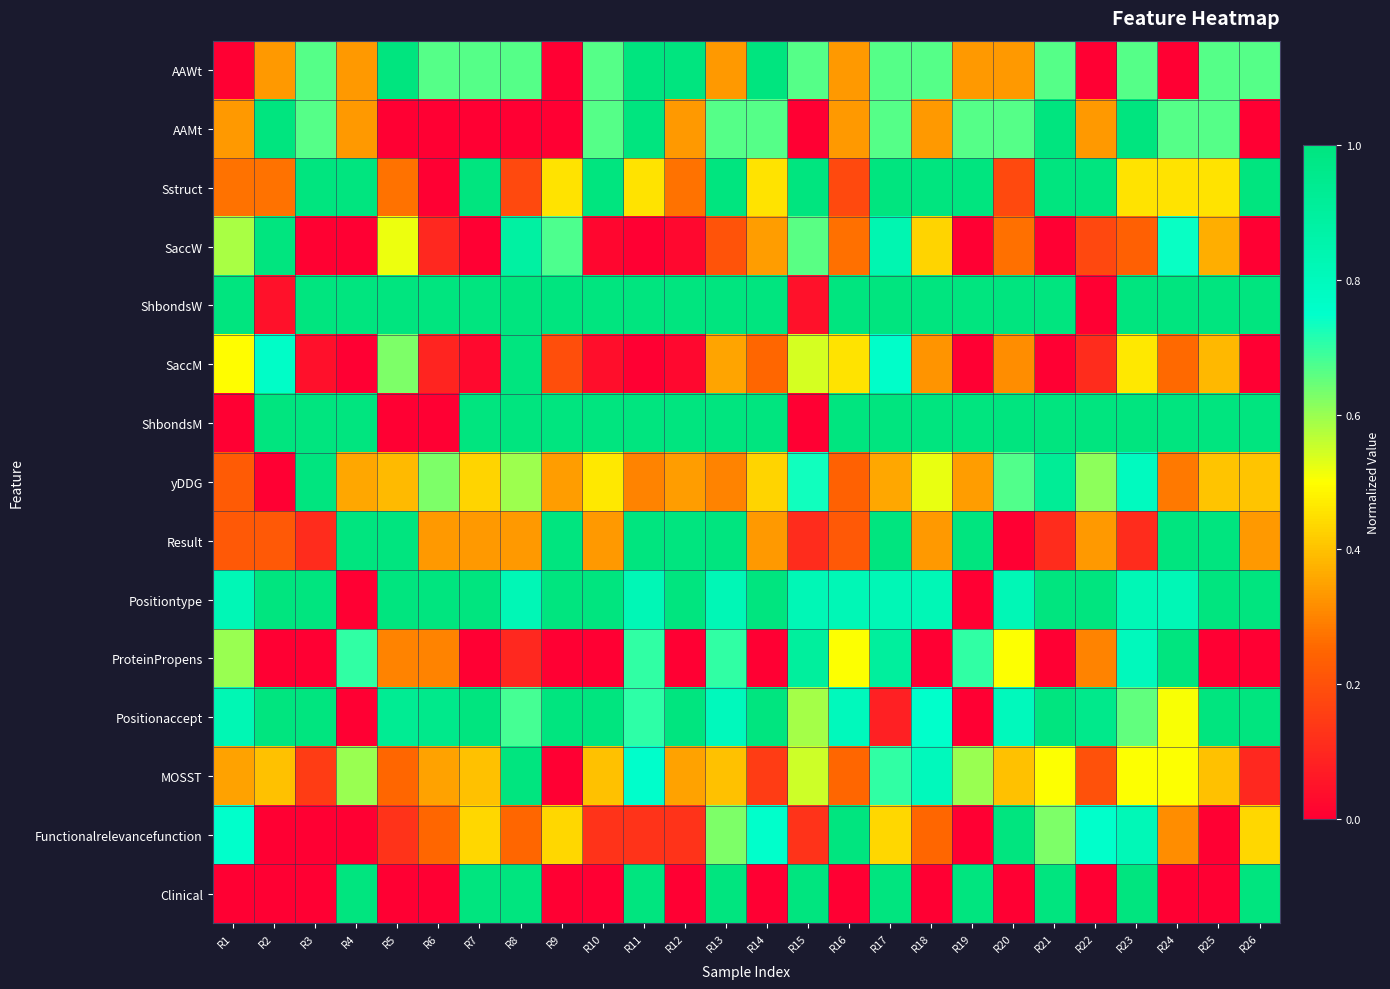

Reading left to right, extract all data points from this chart.

AAWt: R1=0.0	R2=0.3	R3=0.7	R4=0.3	R5=1.0	R6=0.7	R7=0.7	R8=0.7	R9=0.0	R10=0.7	R11=1.0	R12=1.0	R13=0.3	R14=1.0	R15=0.7	R16=0.3	R17=0.7	R18=0.7	R19=0.3	R20=0.3	R21=0.7	R22=0.0	R23=0.7	R24=0.0	R25=0.7	R26=0.7
AAMt: R1=0.3	R2=1.0	R3=0.7	R4=0.3	R5=0.0	R6=0.0	R7=0.0	R8=0.0	R9=0.0	R10=0.7	R11=1.0	R12=0.3	R13=0.7	R14=0.7	R15=0.0	R16=0.3	R17=0.7	R18=0.3	R19=0.7	R20=0.7	R21=1.0	R22=0.3	R23=1.0	R24=0.7	R25=0.7	R26=0.0
Sstruct: R1=0.3	R2=0.3	R3=1.0	R4=1.0	R5=0.3	R6=0.0	R7=1.0	R8=0.2	R9=0.5	R10=1.0	R11=0.5	R12=0.3	R13=1.0	R14=0.5	R15=1.0	R16=0.2	R17=1.0	R18=1.0	R19=1.0	R20=0.2	R21=1.0	R22=1.0	R23=0.5	R24=0.5	R25=0.5	R26=1.0
SaccW: R1=0.6	R2=1.0	R3=0.0	R4=0.0	R5=0.5	R6=0.1	R7=0.0	R8=0.9	R9=0.7	R10=0.0	R11=0.0	R12=0.0	R13=0.2	R14=0.3	R15=0.7	R16=0.3	R17=0.8	R18=0.4	R19=0.0	R20=0.3	R21=0.0	R22=0.2	R23=0.2	R24=0.7	R25=0.4	R26=0.0
ShbondsW: R1=1.0	R2=0.0	R3=1.0	R4=1.0	R5=1.0	R6=1.0	R7=1.0	R8=1.0	R9=1.0	R10=1.0	R11=1.0	R12=1.0	R13=1.0	R14=1.0	R15=0.0	R16=1.0	R17=1.0	R18=1.0	R19=1.0	R20=1.0	R21=1.0	R22=0.0	R23=1.0	R24=1.0	R25=1.0	R26=1.0
SaccM: R1=0.5	R2=0.8	R3=0.0	R4=0.0	R5=0.6	R6=0.1	R7=0.0	R8=1.0	R9=0.2	R10=0.0	R11=0.0	R12=0.0	R13=0.4	R14=0.3	R15=0.5	R16=0.5	R17=0.8	R18=0.3	R19=0.0	R20=0.3	R21=0.0	R22=0.1	R23=0.5	R24=0.3	R25=0.4	R26=0.0
ShbondsM: R1=0.0	R2=1.0	R3=1.0	R4=1.0	R5=0.0	R6=0.0	R7=1.0	R8=1.0	R9=1.0	R10=1.0	R11=1.0	R12=1.0	R13=1.0	R14=1.0	R15=0.0	R16=1.0	R17=1.0	R18=1.0	R19=1.0	R20=1.0	R21=1.0	R22=1.0	R23=1.0	R24=1.0	R25=1.0	R26=1.0
yDDG: R1=0.2	R2=0.0	R3=1.0	R4=0.4	R5=0.4	R6=0.6	R7=0.4	R8=0.6	R9=0.3	R10=0.5	R11=0.3	R12=0.3	R13=0.3	R14=0.4	R15=0.7	R16=0.2	R17=0.4	R18=0.5	R19=0.3	R20=0.7	R21=0.9	R22=0.6	R23=0.8	R24=0.3	R25=0.4	R26=0.4
Result: R1=0.2	R2=0.2	R3=0.1	R4=1.0	R5=1.0	R6=0.3	R7=0.3	R8=0.3	R9=1.0	R10=0.3	R11=1.0	R12=1.0	R13=1.0	R14=0.3	R15=0.1	R16=0.2	R17=1.0	R18=0.3	R19=1.0	R20=0.0	R21=0.1	R22=0.3	R23=0.1	R24=1.0	R25=1.0	R26=0.3
Positiontype: R1=0.8	R2=1.0	R3=1.0	R4=0.0	R5=1.0	R6=1.0	R7=1.0	R8=0.8	R9=1.0	R10=1.0	R11=0.8	R12=1.0	R13=0.8	R14=1.0	R15=0.8	R16=0.8	R17=0.8	R18=0.8	R19=0.0	R20=0.8	R21=1.0	R22=1.0	R23=0.8	R24=0.8	R25=1.0	R26=1.0
ProteinPropens: R1=0.6	R2=0.0	R3=0.0	R4=0.7	R5=0.3	R6=0.3	R7=0.0	R8=0.1	R9=0.0	R10=0.0	R11=0.7	R12=0.0	R13=0.7	R14=0.0	R15=0.9	R16=0.5	R17=0.9	R18=0.0	R19=0.7	R20=0.5	R21=0.0	R22=0.3	R23=0.8	R24=1.0	R25=0.0	R26=0.0
Positionaccept: R1=0.8	R2=1.0	R3=1.0	R4=0.0	R5=0.9	R6=1.0	R7=1.0	R8=0.7	R9=1.0	R10=1.0	R11=0.7	R12=1.0	R13=0.8	R14=1.0	R15=0.6	R16=0.8	R17=0.1	R18=0.7	R19=0.0	R20=0.8	R21=1.0	R22=1.0	R23=0.7	R24=0.5	R25=1.0	R26=1.0
MOSST: R1=0.4	R2=0.4	R3=0.2	R4=0.6	R5=0.2	R6=0.4	R7=0.4	R8=1.0	R9=0.0	R10=0.4	R11=0.8	R12=0.4	R13=0.4	R14=0.2	R15=0.6	R16=0.2	R17=0.7	R18=0.8	R19=0.6	R20=0.4	R21=0.5	R22=0.2	R23=0.5	R24=0.5	R25=0.4	R26=0.1
Functionalrelevancefunction: R1=0.7	R2=0.0	R3=0.0	R4=0.0	R5=0.1	R6=0.2	R7=0.4	R8=0.2	R9=0.4	R10=0.1	R11=0.1	R12=0.1	R13=0.6	R14=0.7	R15=0.1	R16=1.0	R17=0.4	R18=0.2	R19=0.0	R20=1.0	R21=0.6	R22=0.7	R23=0.8	R24=0.3	R25=0.0	R26=0.4
Clinical: R1=0.0	R2=0.0	R3=0.0	R4=1.0	R5=0.0	R6=0.0	R7=1.0	R8=1.0	R9=0.0	R10=0.0	R11=1.0	R12=0.0	R13=1.0	R14=0.0	R15=1.0	R16=0.0	R17=1.0	R18=0.0	R19=1.0	R20=0.0	R21=1.0	R22=0.0	R23=1.0	R24=0.0	R25=0.0	R26=1.0